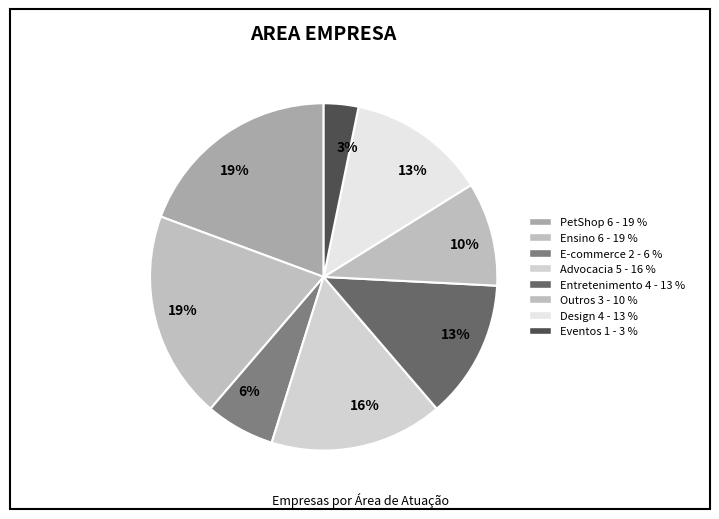

Does Outros account for over 50% of the chart?

No